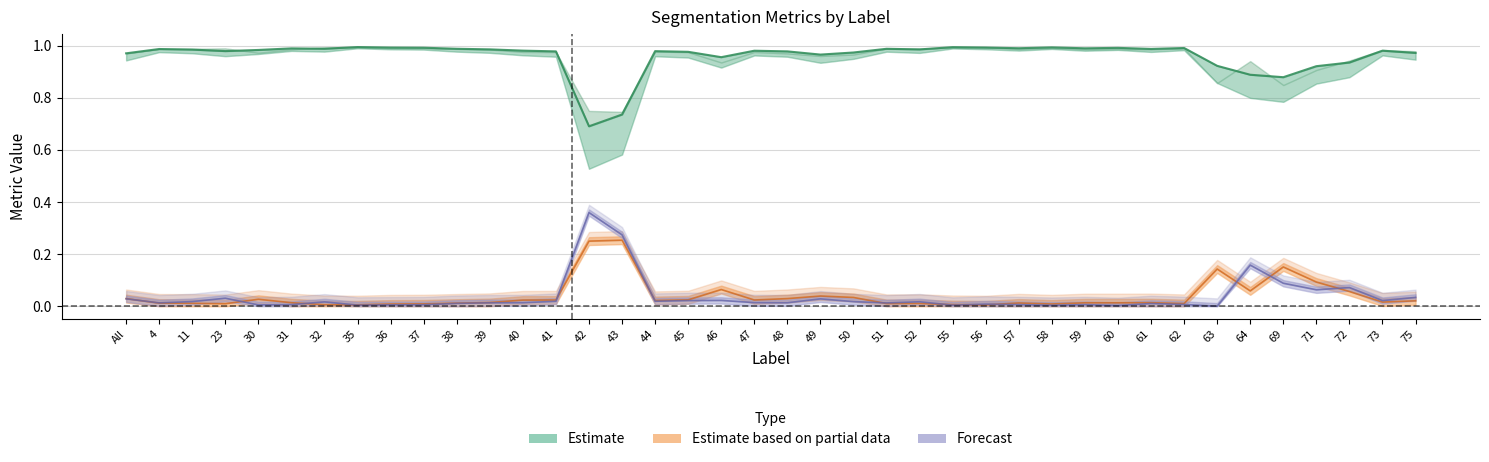

True or false: Total/Target has more than 1 interior local peaks.

True